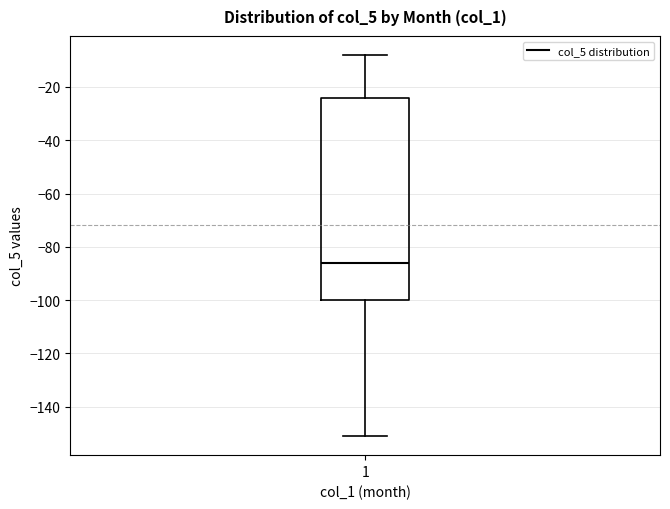

Where does the lower whisker of the box at x = 1 end on the y-axis? The values are not printed on the chart, so give them approximately, as read against the axis.

-150